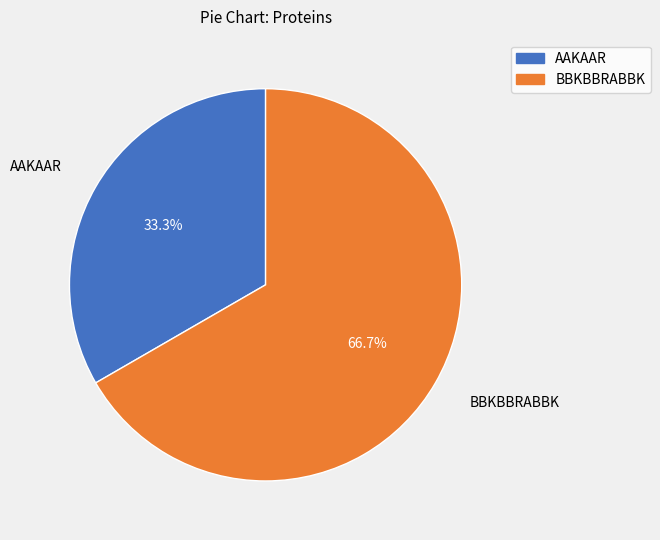

Which category has the smallest portion of the pie?

AAKAAR